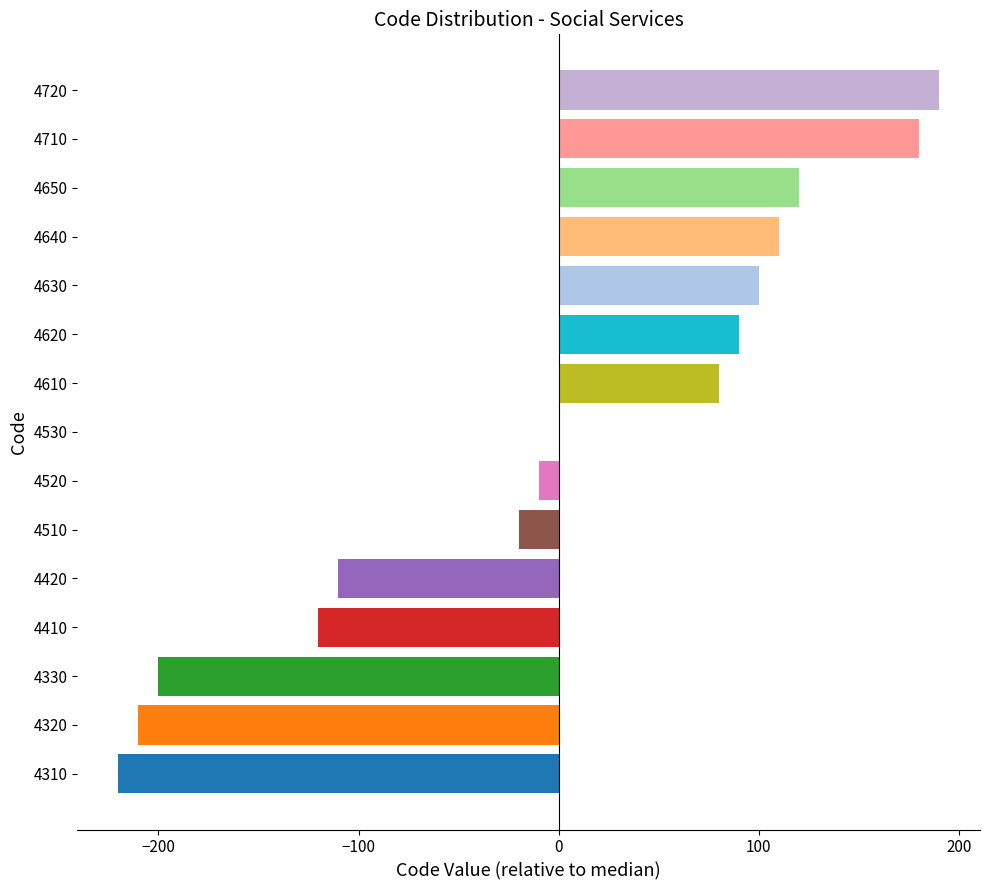

The value at 4620 is 90. True or false?

True